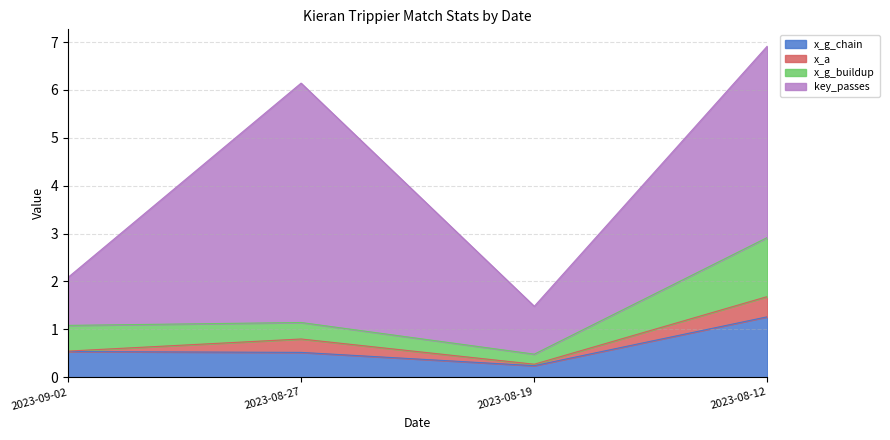

True or false: key_passes and x_g_chain intersect in this chart.

False